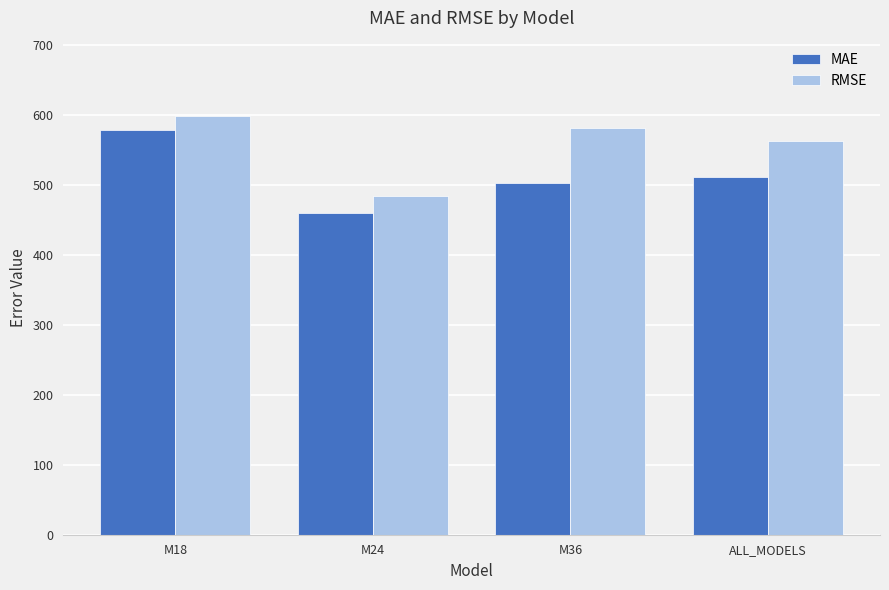

The value of RMSE at M24 is 824.6. True or false?

False